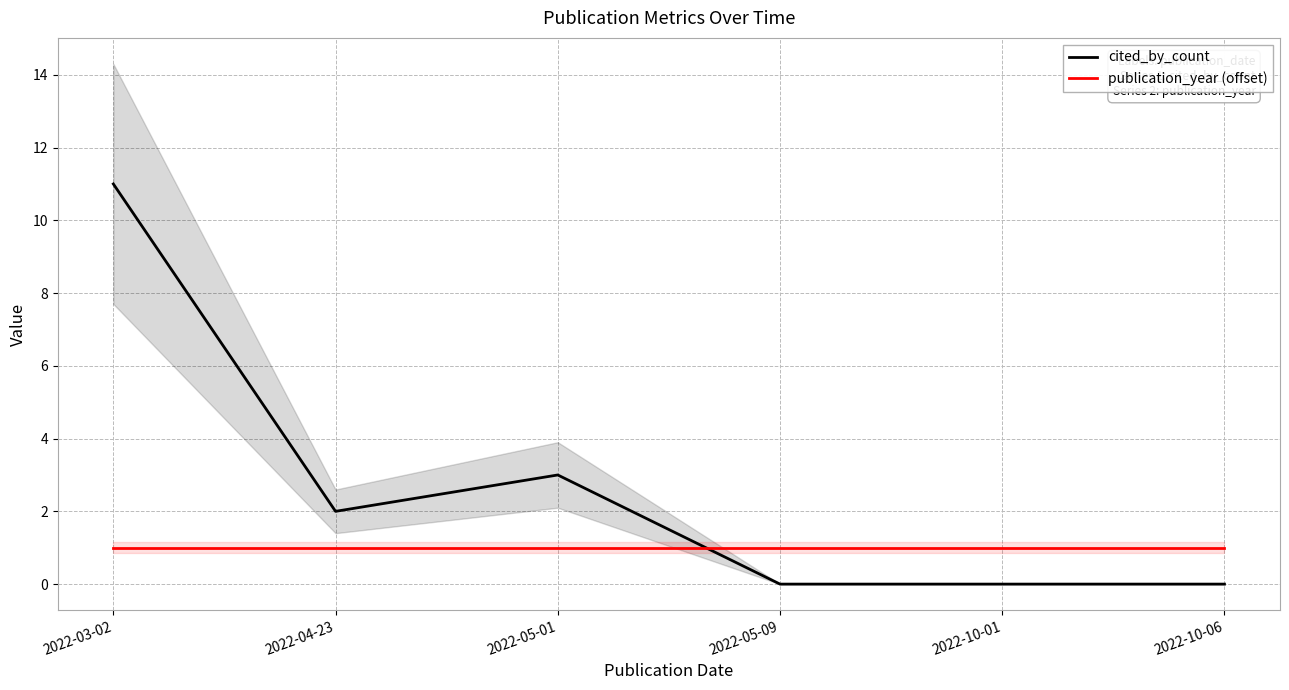

True or false: publication_year (offset) has a value of 1 at 2022-10-01.

True